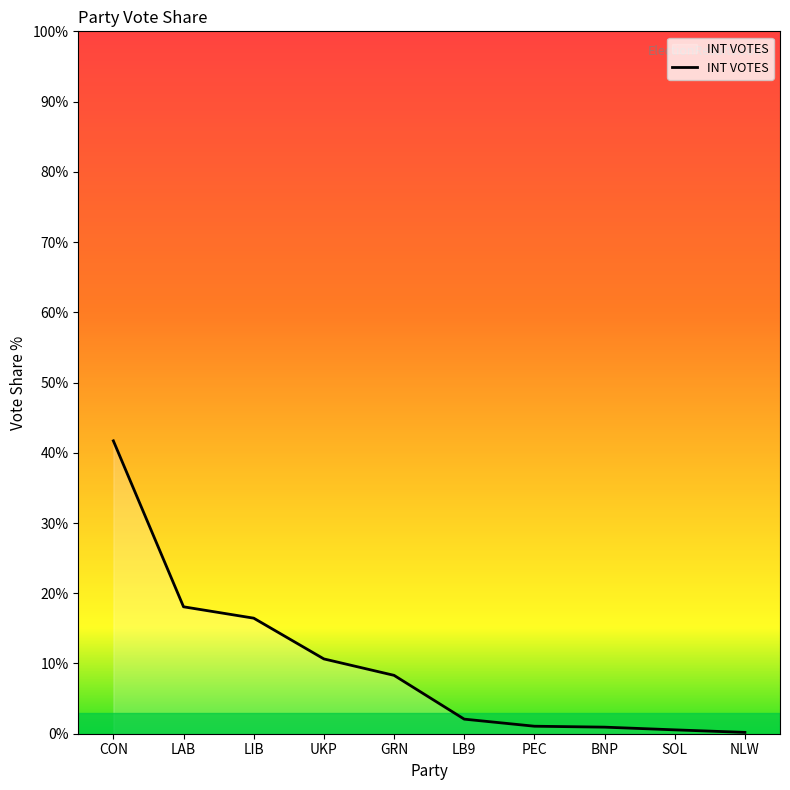

What position from the right is LAB?

9